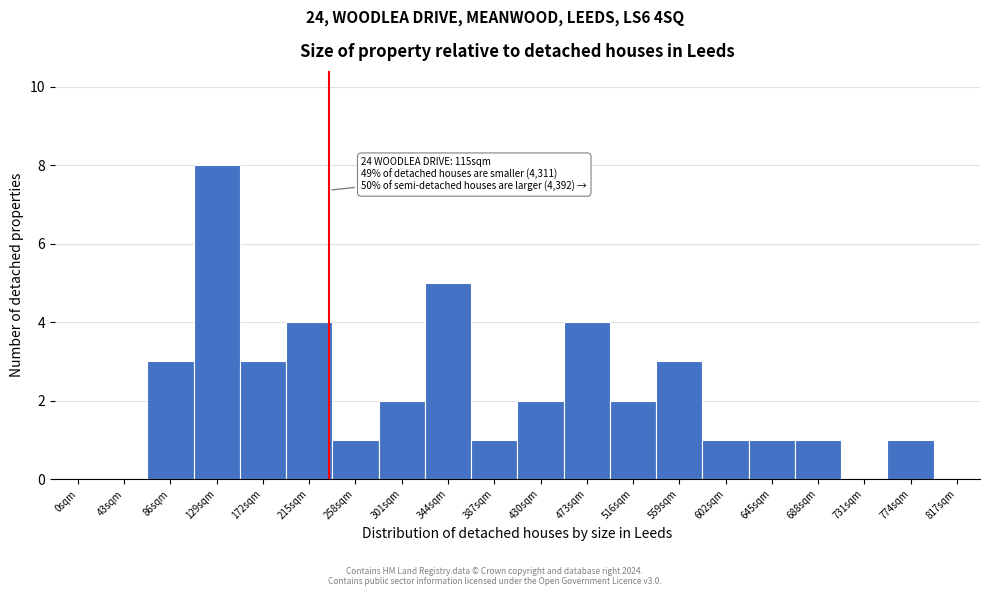

Reading left to right, extract all data points from this chart.

0sqm=0	43sqm=0	86sqm=3	129sqm=8	172sqm=3	215sqm=4	258sqm=1	301sqm=2	344sqm=5	387sqm=1	430sqm=2	473sqm=4	516sqm=2	559sqm=3	602sqm=1	645sqm=1	688sqm=1	731sqm=0	774sqm=1	817sqm=0